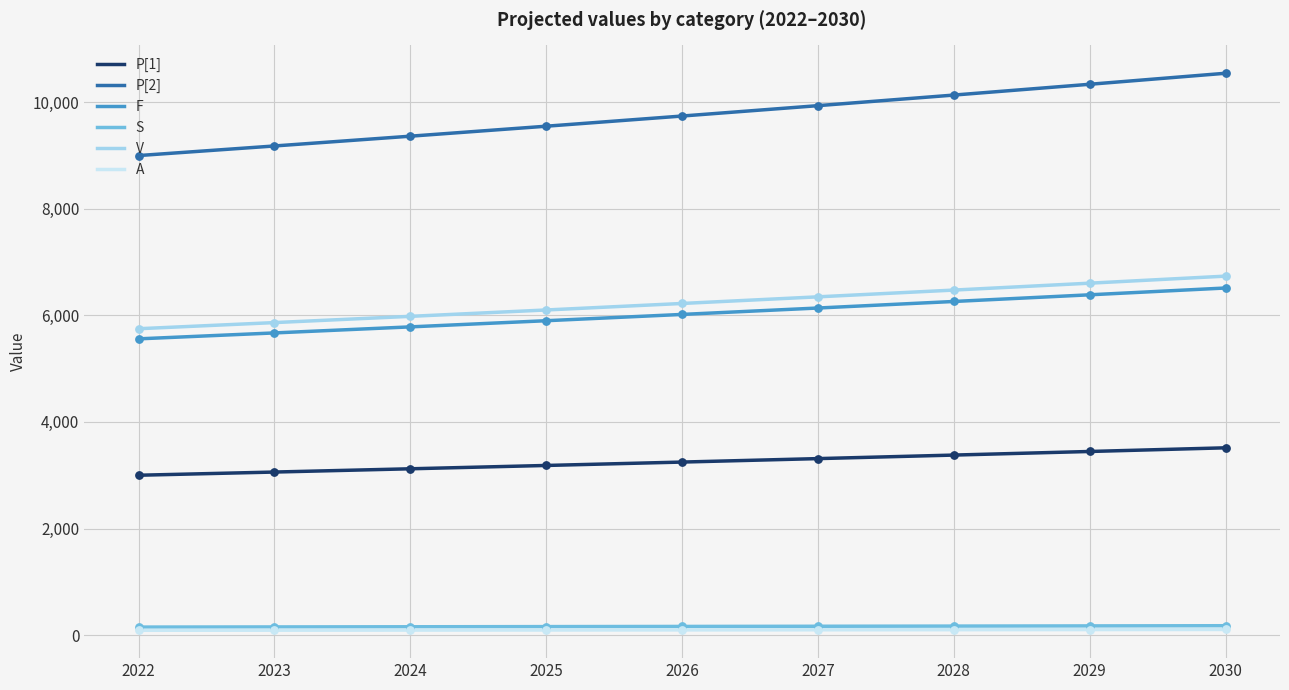

What is the total value across all series at 2023?

24021.0